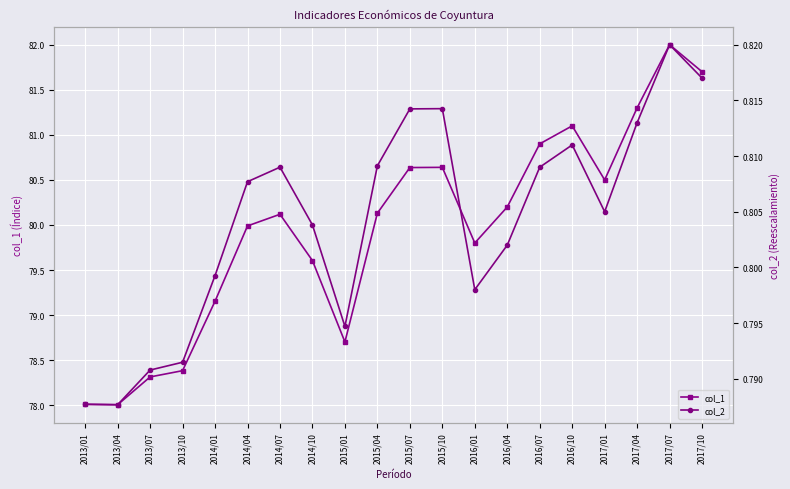

How many lines are shown in the chart?

2